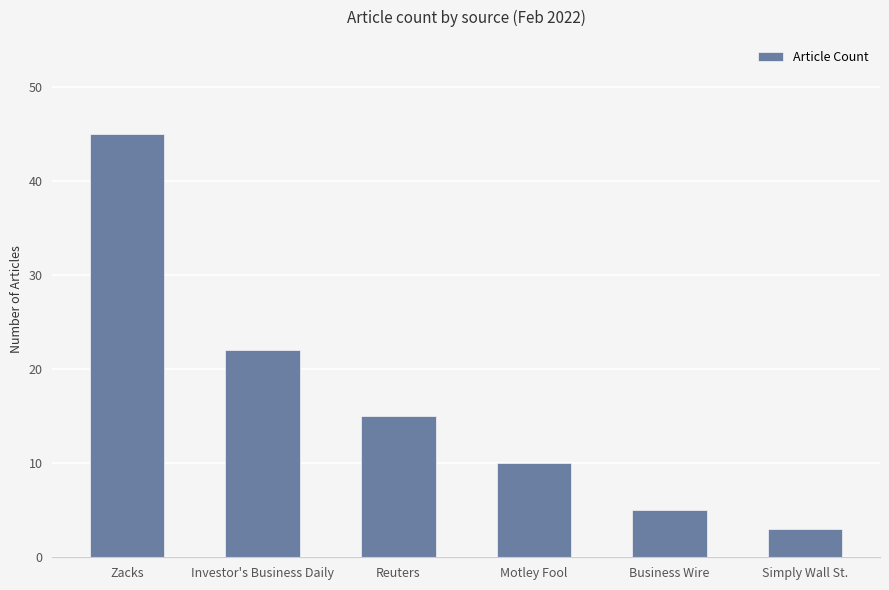

What is the difference between the values at Motley Fool and Reuters?

5